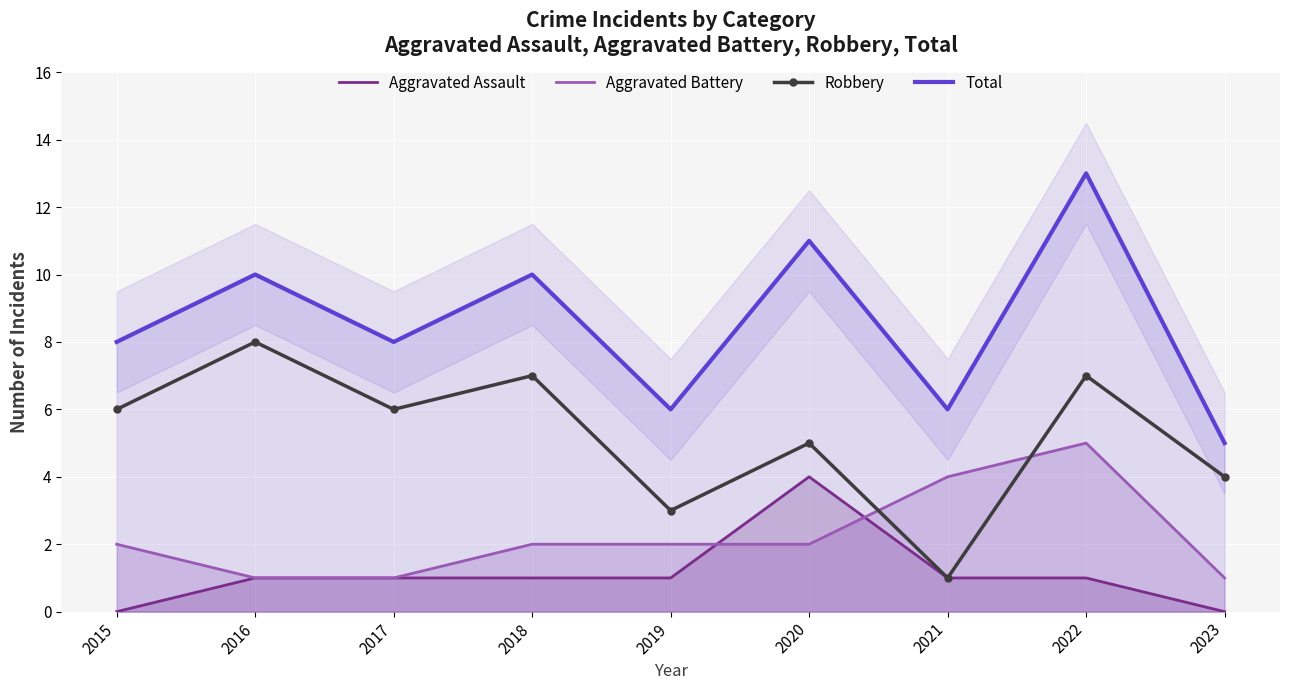

What is the average value of the Aggravated Assault series?

1